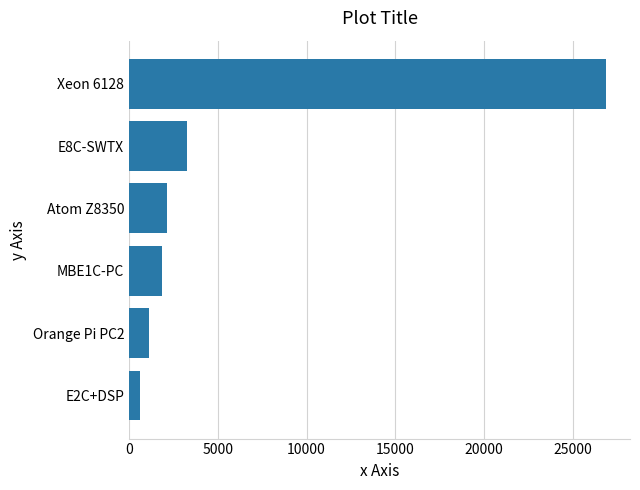

List the labels in order of value, largest first.

Xeon 6128, E8C-SWTX, Atom Z8350, MBE1C-PC, Orange Pi PC2, E2C+DSP